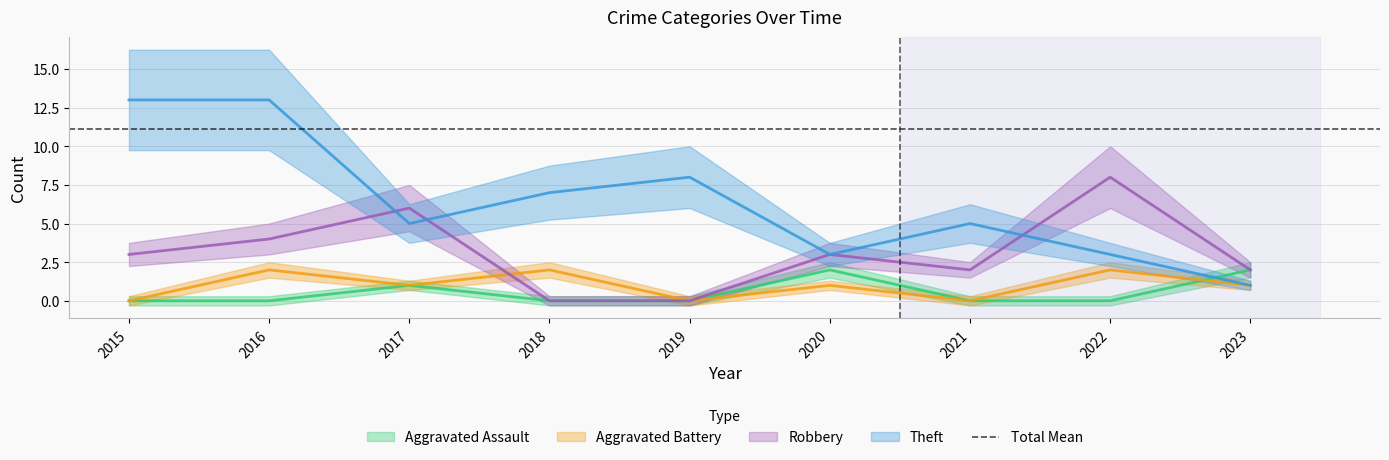

Between 2019 and 2018, which is larger?

2019